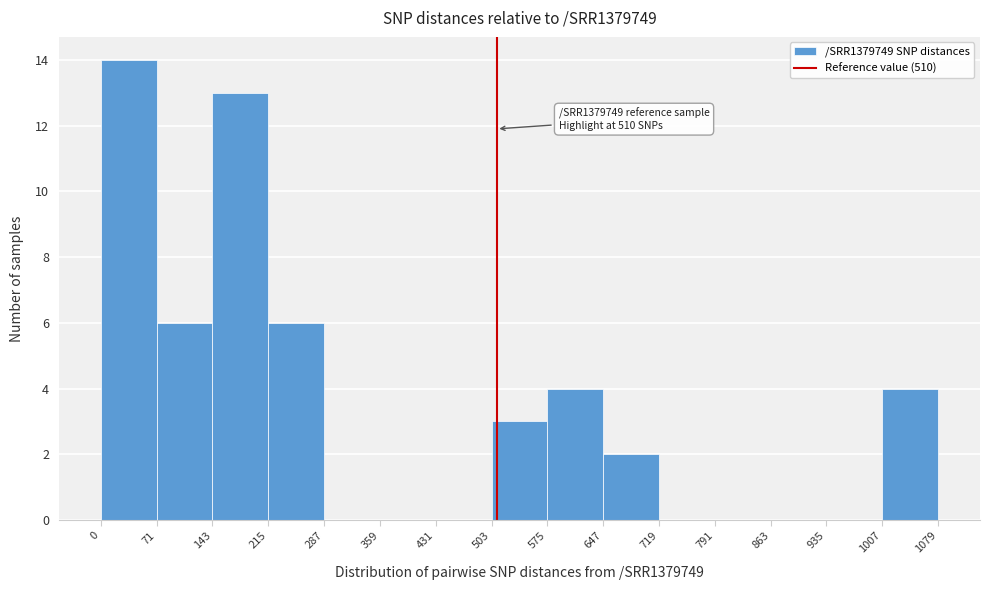

Over which range of the x-axis is the bar tallest?

0 to 71